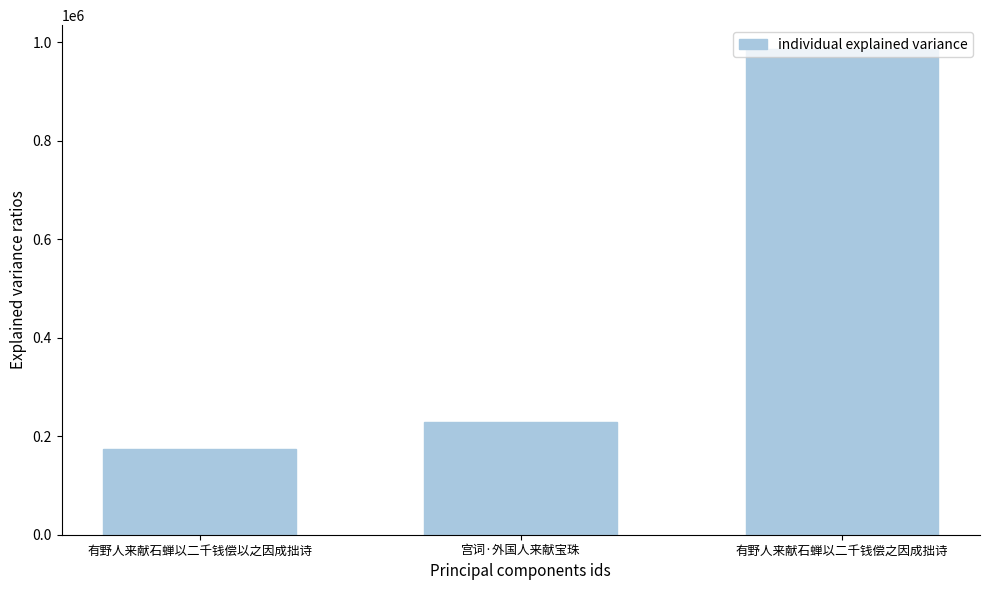

What is the average value?

462287